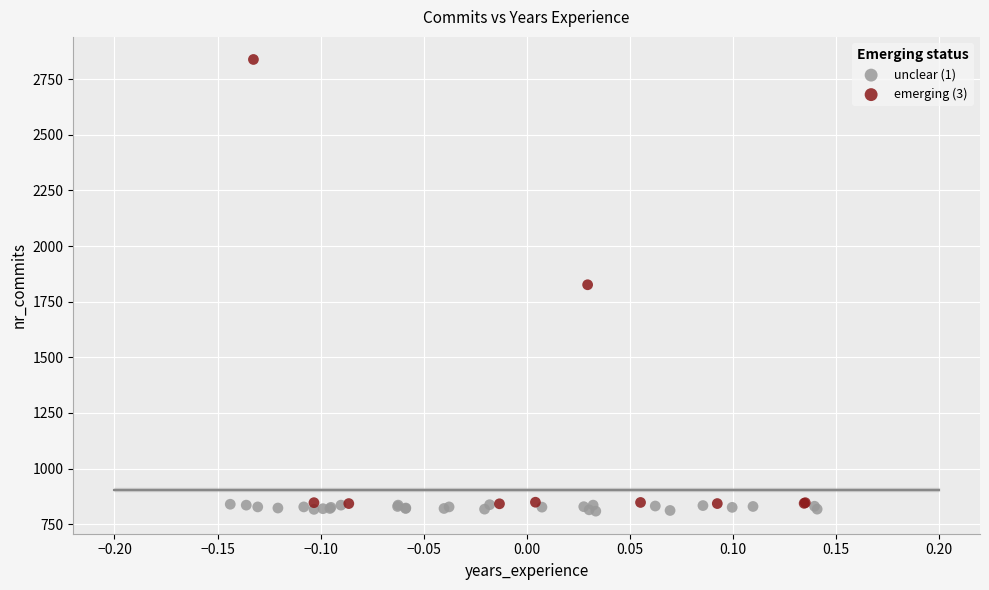

Which series reaches the maximum Y coordinate?

emerging (3)